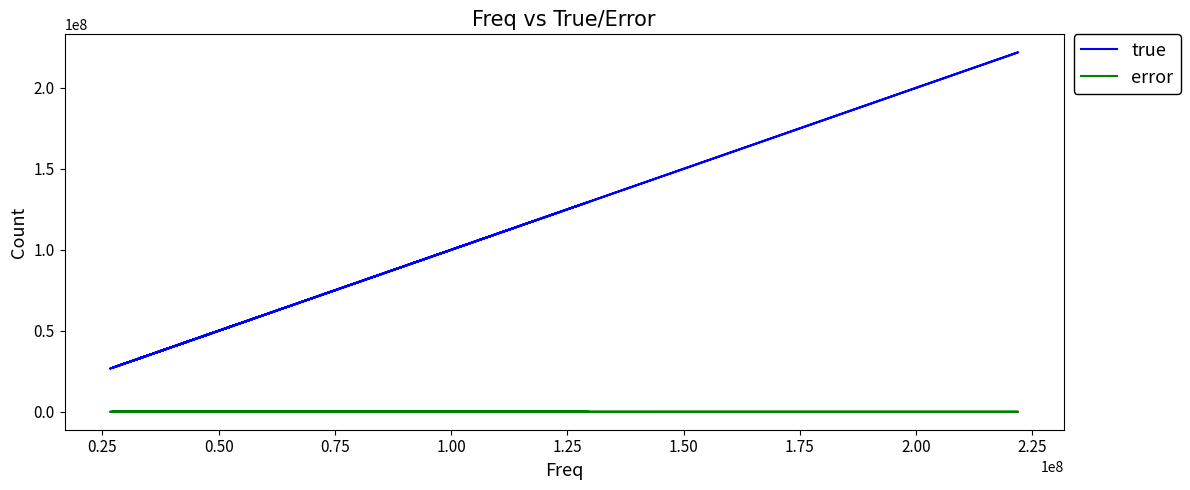

Is it true that error equals 15146 at 1.75?

False